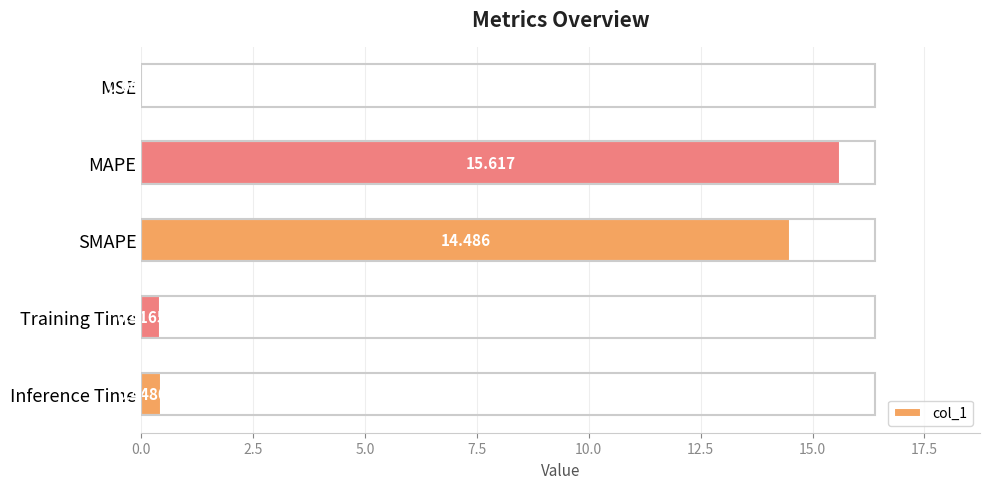

Which has a higher value, MSE or MAPE?

MAPE